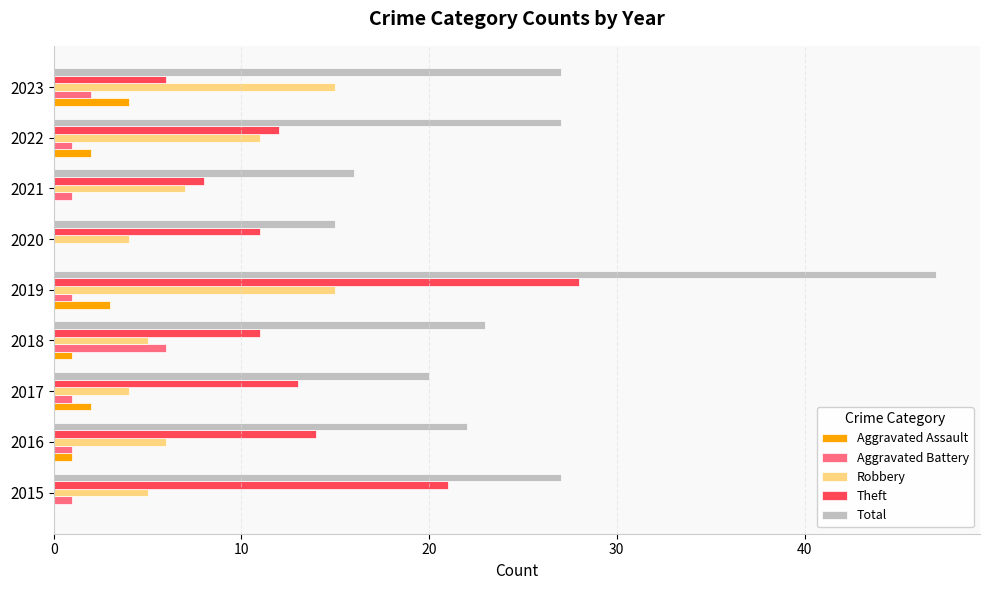

Between 2015 and 2016, which series saw the biggest shift?

Theft